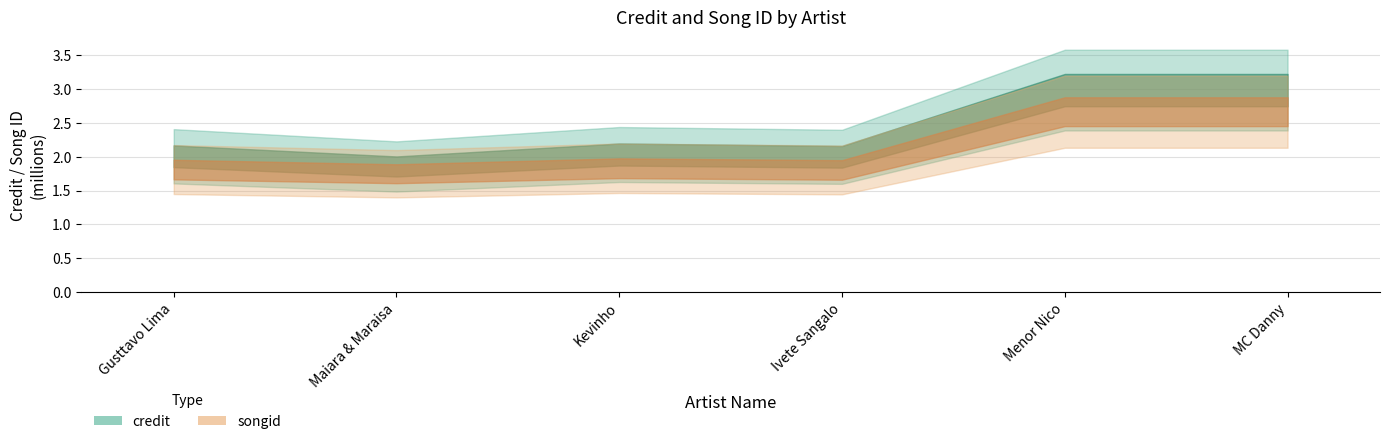

The chart shows a value of 0.0 at MC Danny. True or false?

True